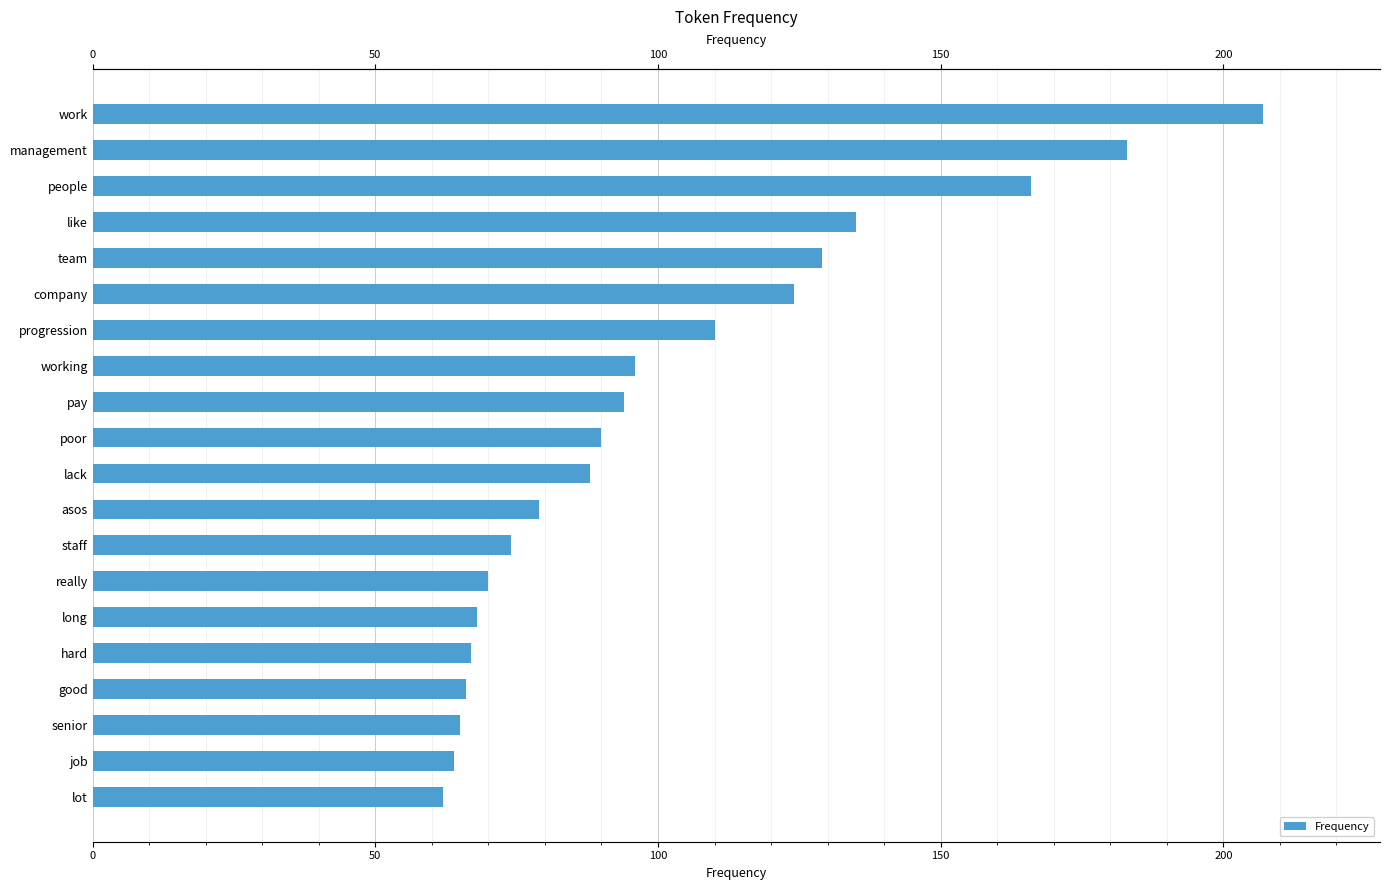

Are the bars grouped side by side (vs. stacked)?

No